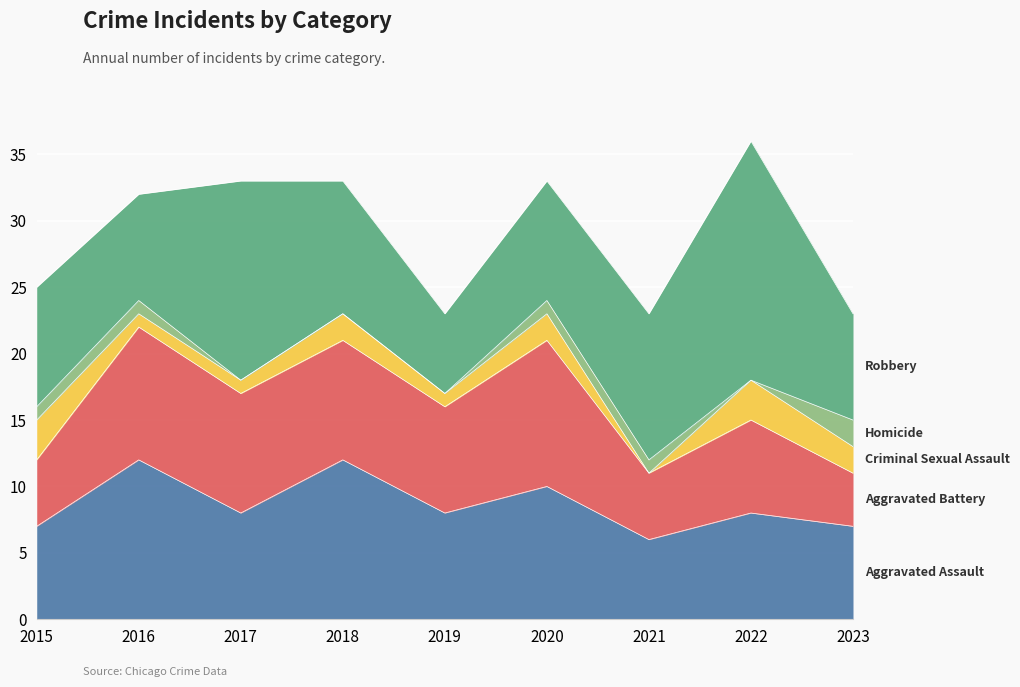

Reading left to right, transcribe all the data shown in this chart.

Aggravated Assault: 7	12	8	12	8	10	6	8	7
Aggravated Battery: 5	10	9	9	8	11	5	7	4
Criminal Sexual Assault: 3	1	1	2	1	2	0	3	2
Homicide: 1	1	0	0	0	1	1	0	2
Robbery: 9	8	15	10	6	9	11	18	8